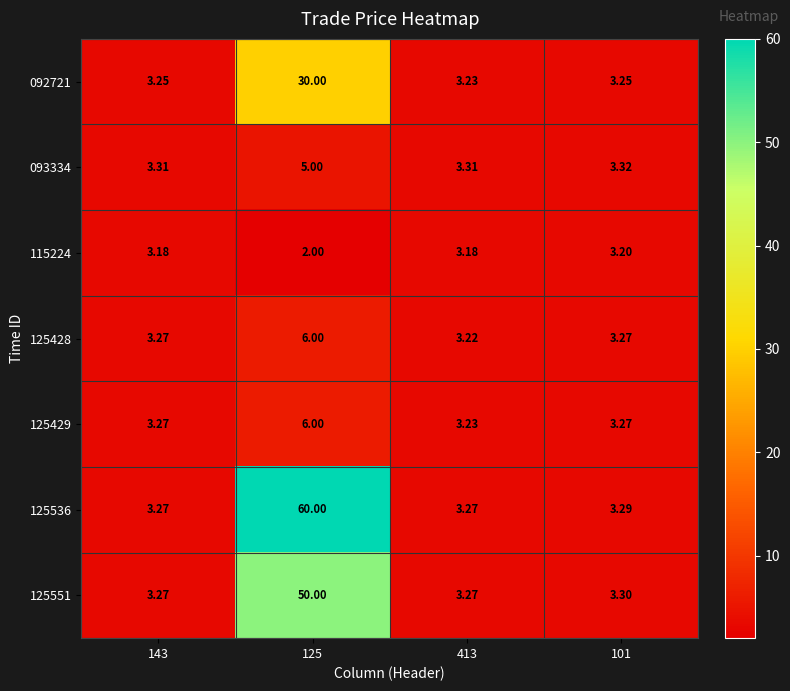

Is the value of 093334 at 125 greater than the value of 125428 at 413?

Yes